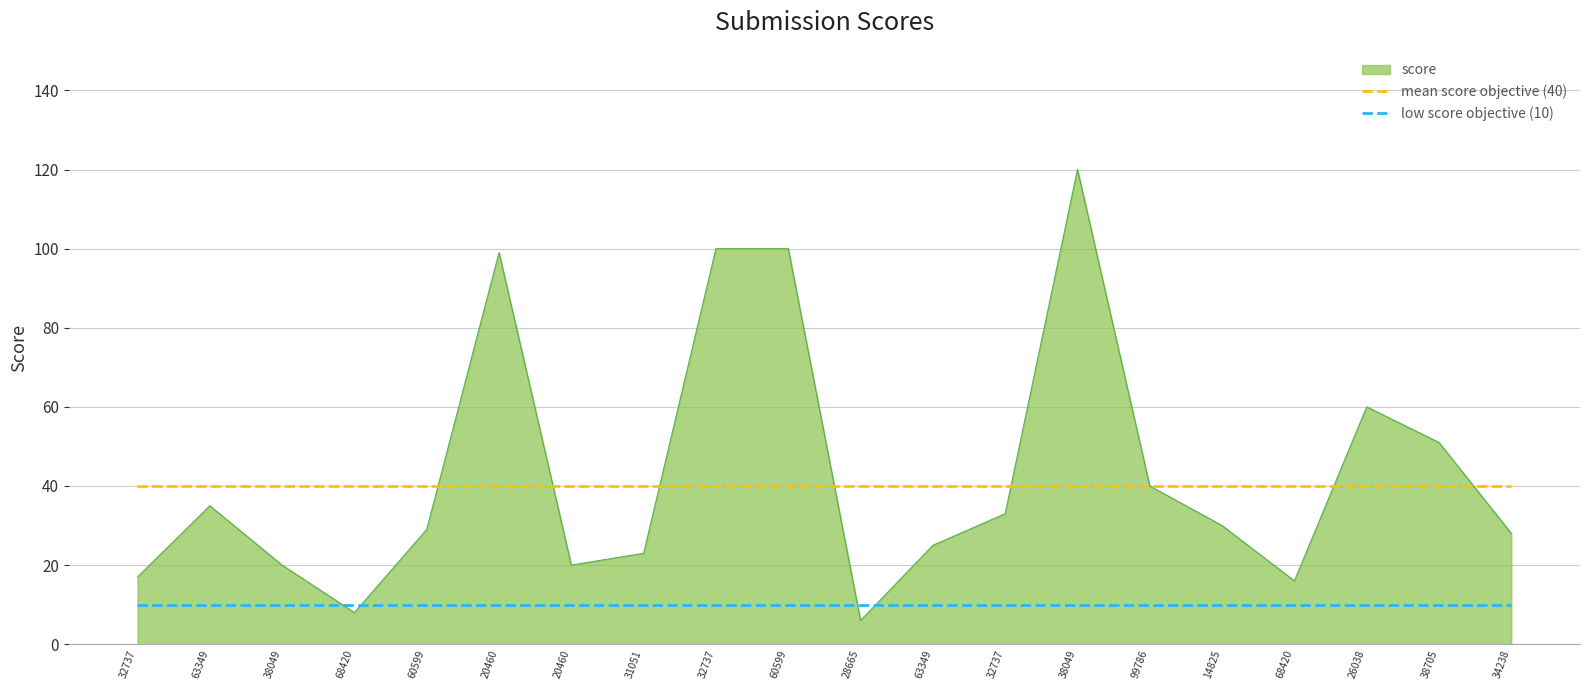

At which label is low score objective (10) closest to 10?

32737